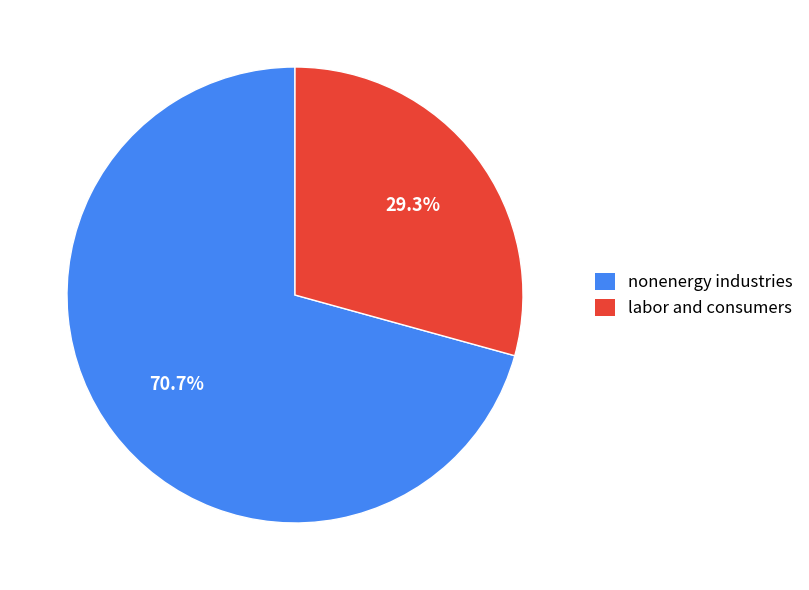

To the nearest percent, what portion does nonenergy industries represent?

71%